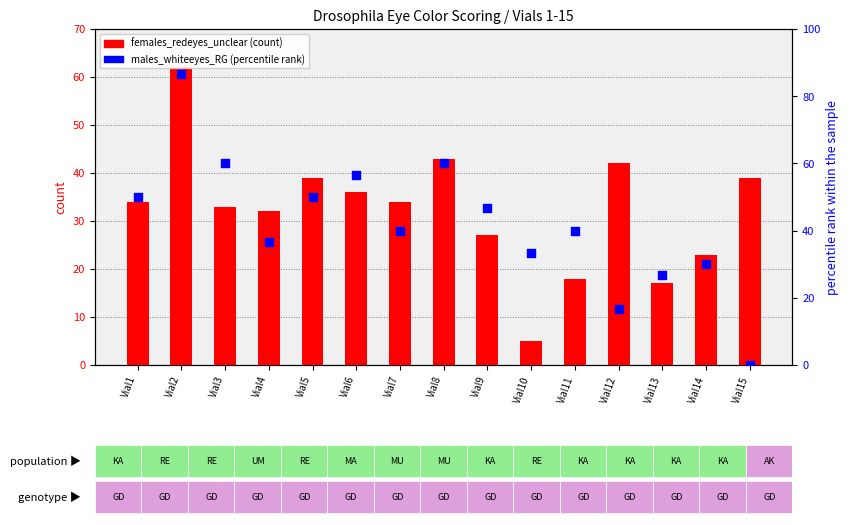

Which series has the largest total across all categories?

males_whiteeyes_RG (pct)